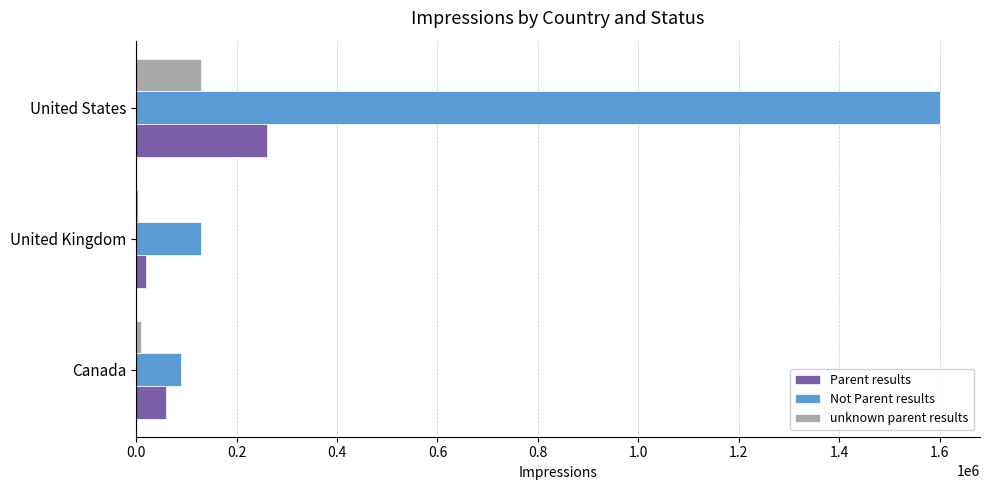

At which category is the sum across all series the highest?

United States